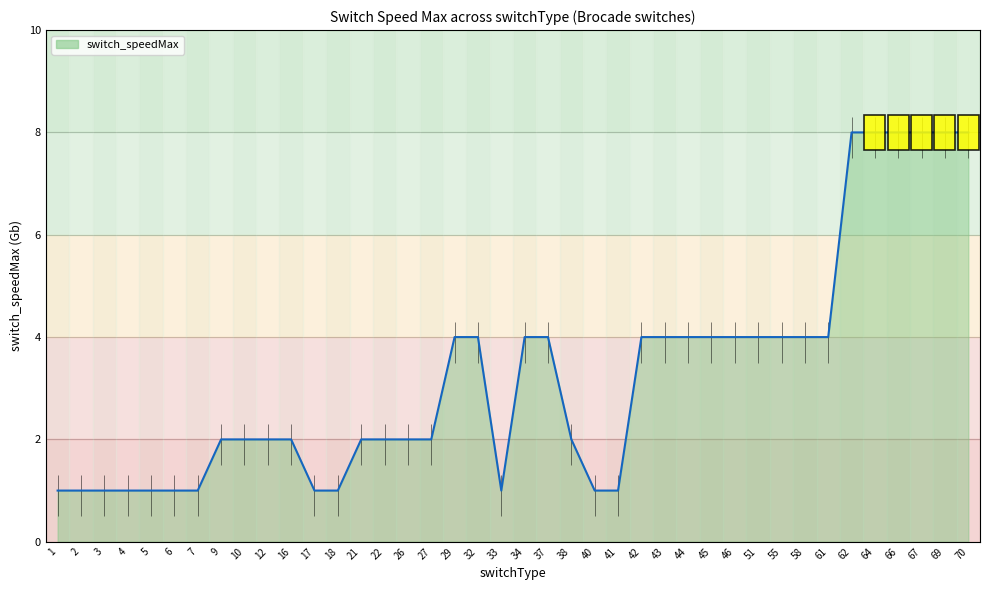

True or false: the data shows 8 at 70.

True